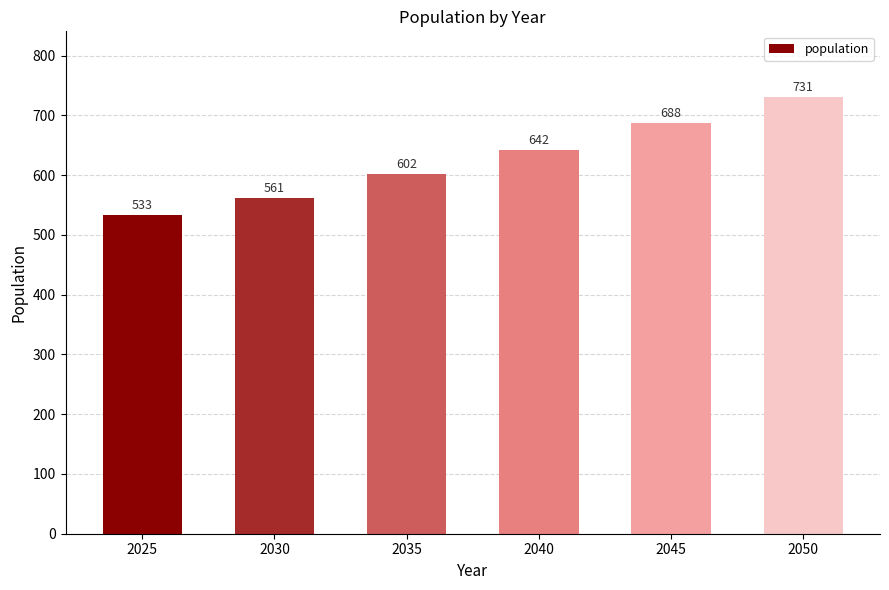

Reading left to right, what are all the values shown in this chart?

2025=533	2030=561	2035=602	2040=642	2045=688	2050=731